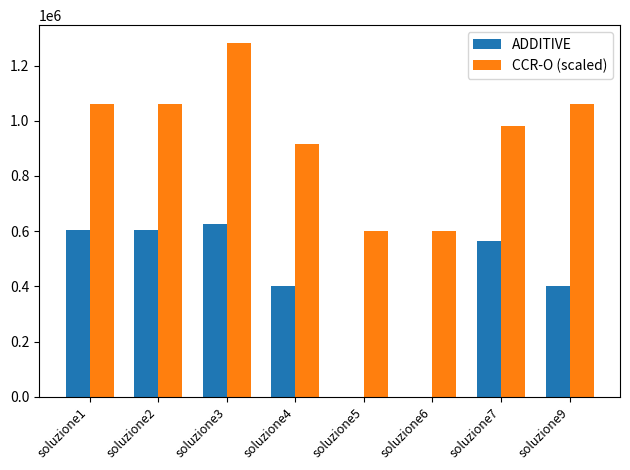

What are all the series names shown in the legend?

ADDITIVE, CCR-O (scaled)